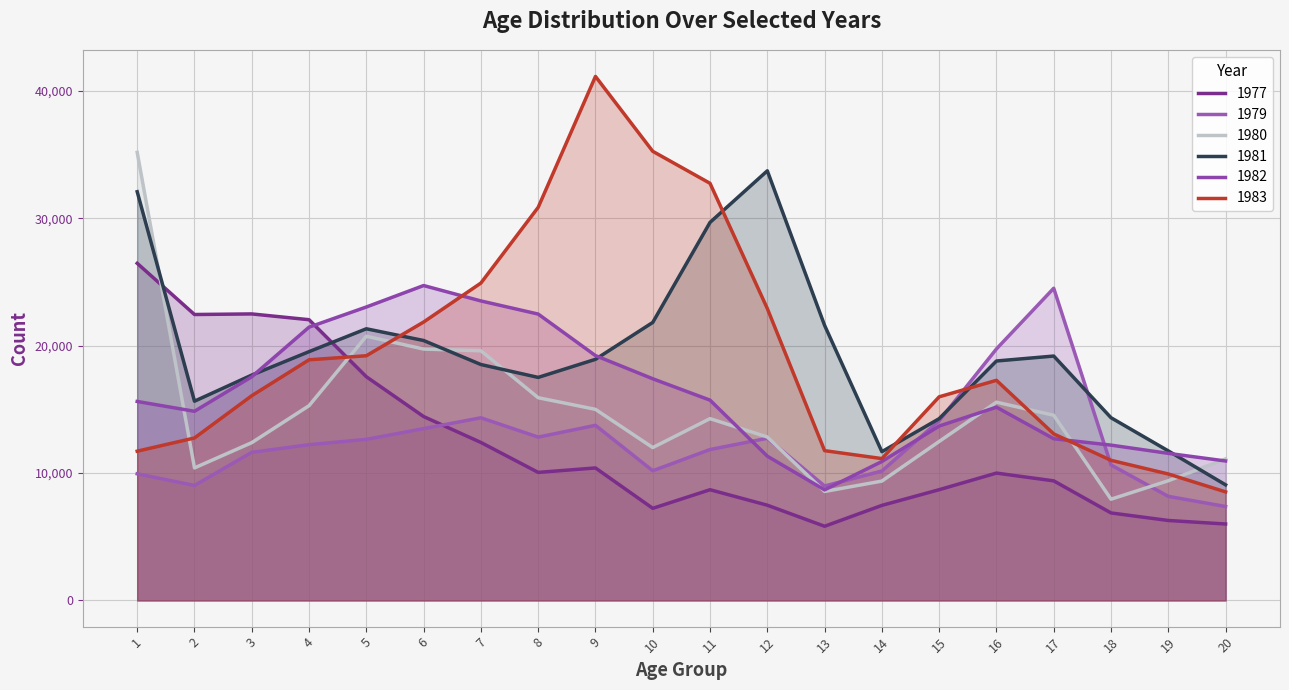

How many interior local peaks does the 1977 series have?

4